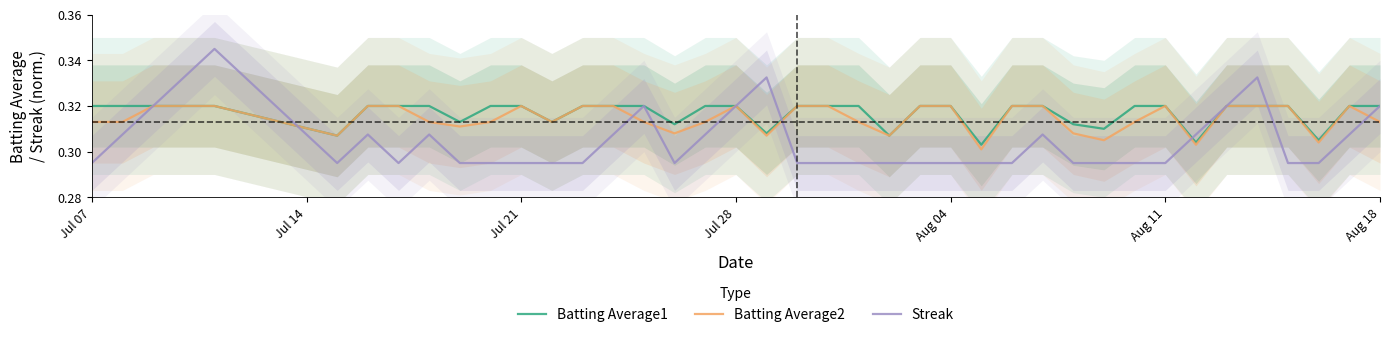

What is the total value across all series at Jul 07?

0.9